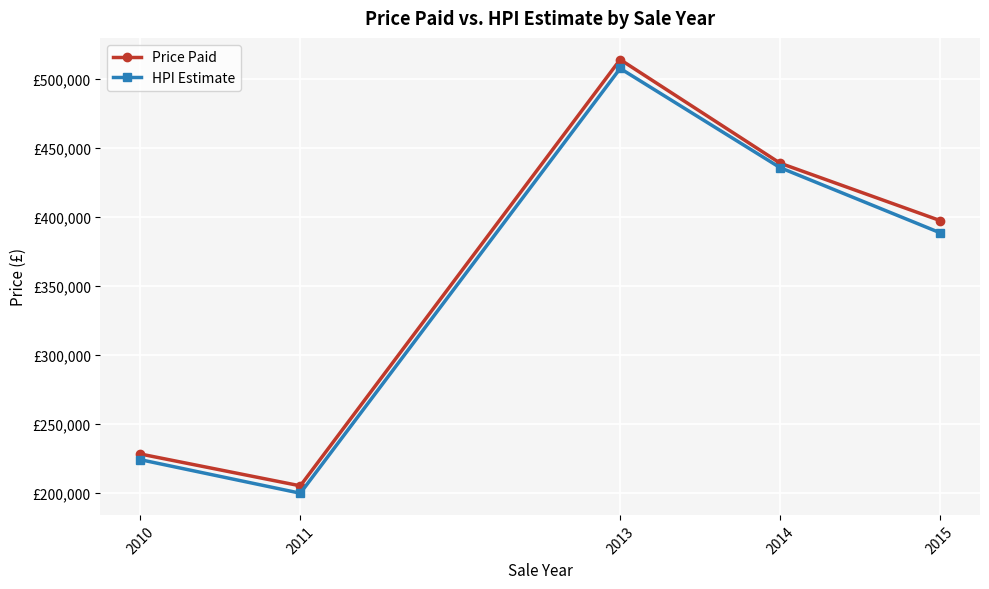

Is it true that Price Paid equals 397450.0 at 2015?

True